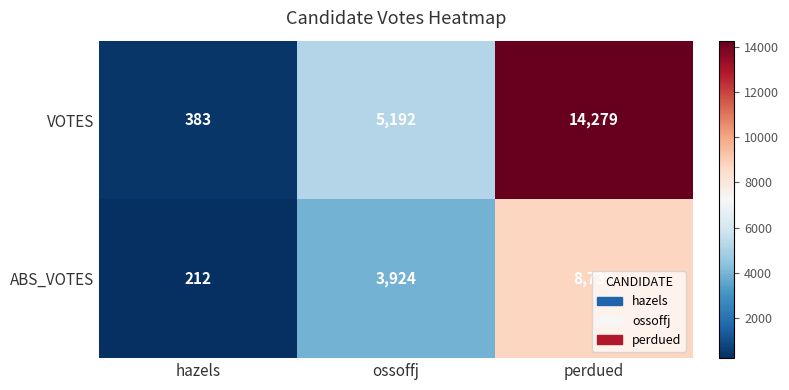

The value of VOTES at perdued is 3709. True or false?

False